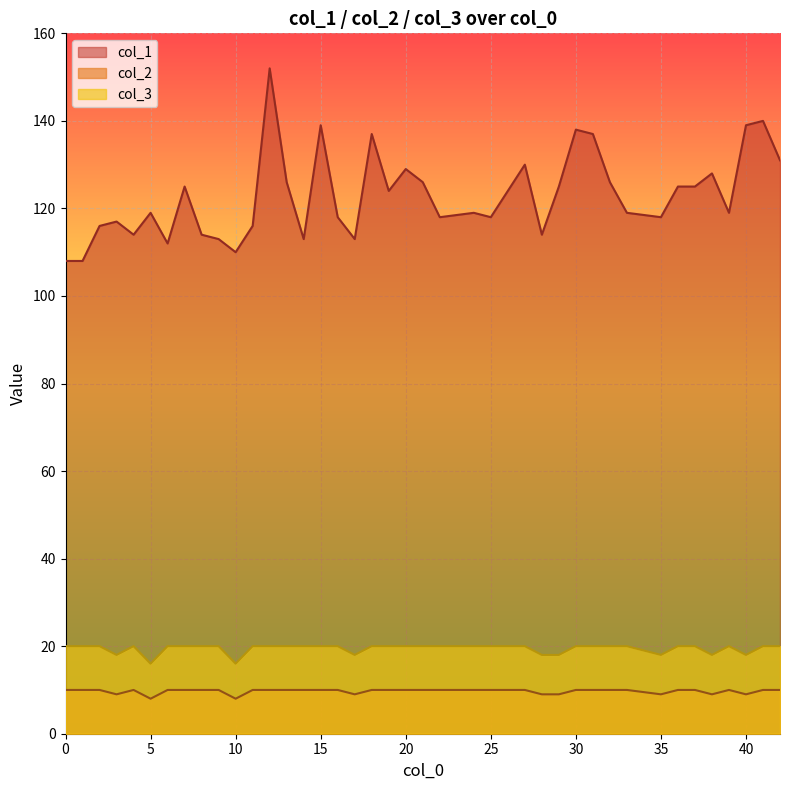

Reading left to right, extract all data points from this chart.

col_1: 0=108	1=108	2=116	3=117	4=114	5=119	6=112	7=125	8=114	9=113	10=110	11=116	12=152	13=126	14=113	15=139	16=118	17=113	18=137	19=124	20=129	21=126	22=118	24=119	25=118	27=130	28=114	29=125	30=138	31=137	32=126	33=119	35=118	36=125	37=125	38=128	39=119	40=139	41=140	42=131
col_2: 0=10	1=10	2=10	3=9	4=10	5=8	6=10	7=10	8=10	9=10	10=8	11=10	12=10	13=10	14=10	15=10	16=10	17=9	18=10	19=10	20=10	21=10	22=10	24=10	25=10	27=10	28=9	29=9	30=10	31=10	32=10	33=10	35=9	36=10	37=10	38=9	39=10	40=9	41=10	42=10
col_3: 0=20	1=20	2=20	3=18	4=20	5=16	6=20	7=20	8=20	9=20	10=16	11=20	12=20	13=20	14=20	15=20	16=20	17=18	18=20	19=20	20=20	21=20	22=20	24=20	25=20	27=20	28=18	29=18	30=20	31=20	32=20	33=20	35=18	36=20	37=20	38=18	39=20	40=18	41=20	42=20